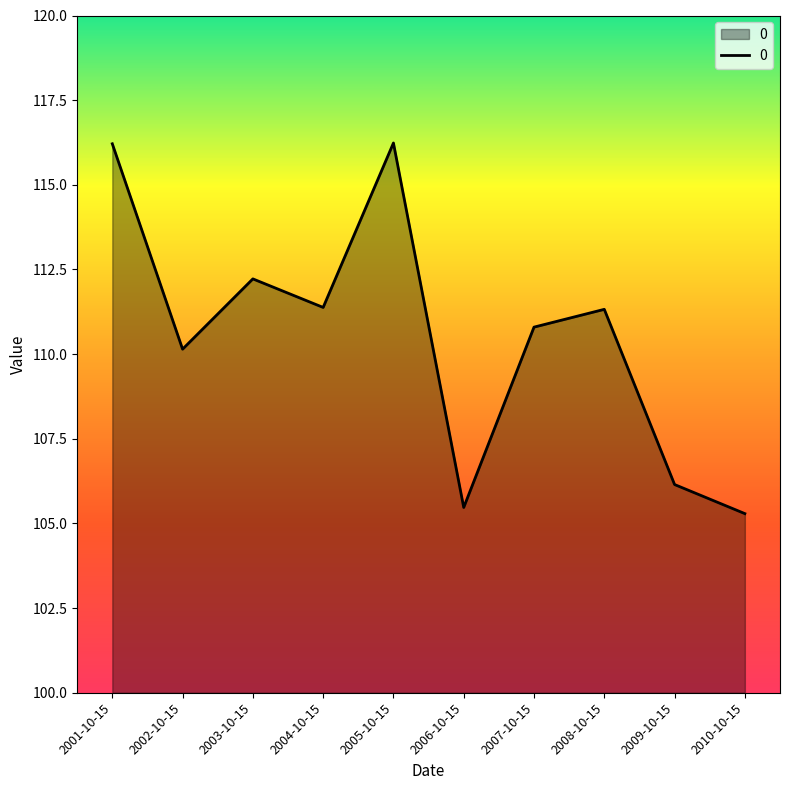

How many lines are shown in the chart?

1